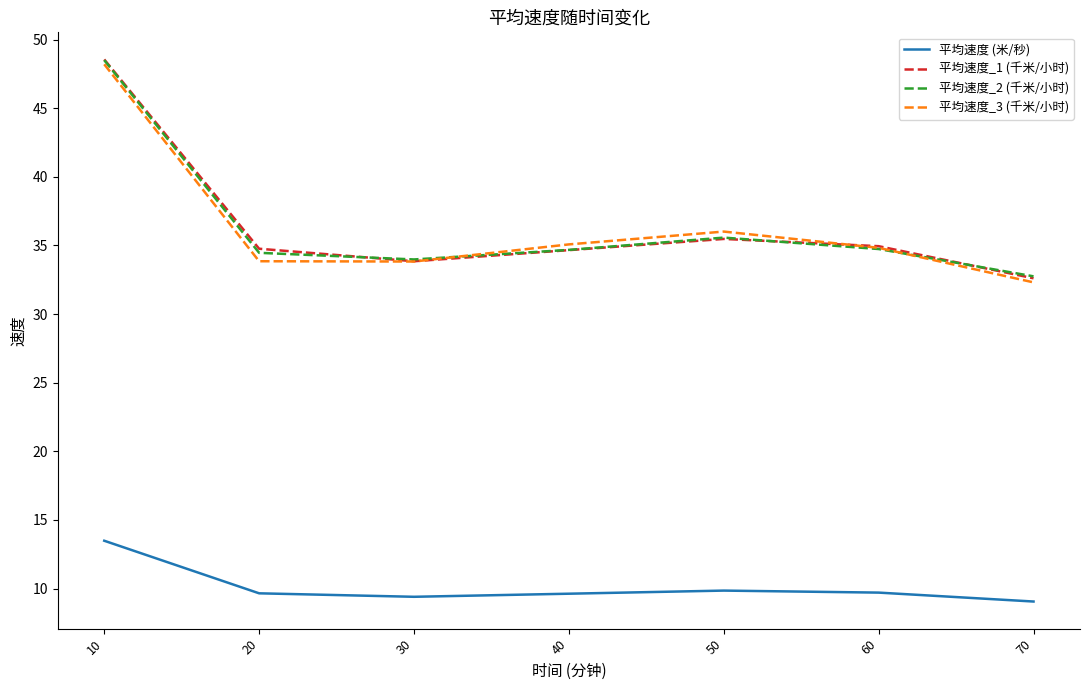

Which category has the highest value in the 平均速度_1 (千米/小时) series?

10